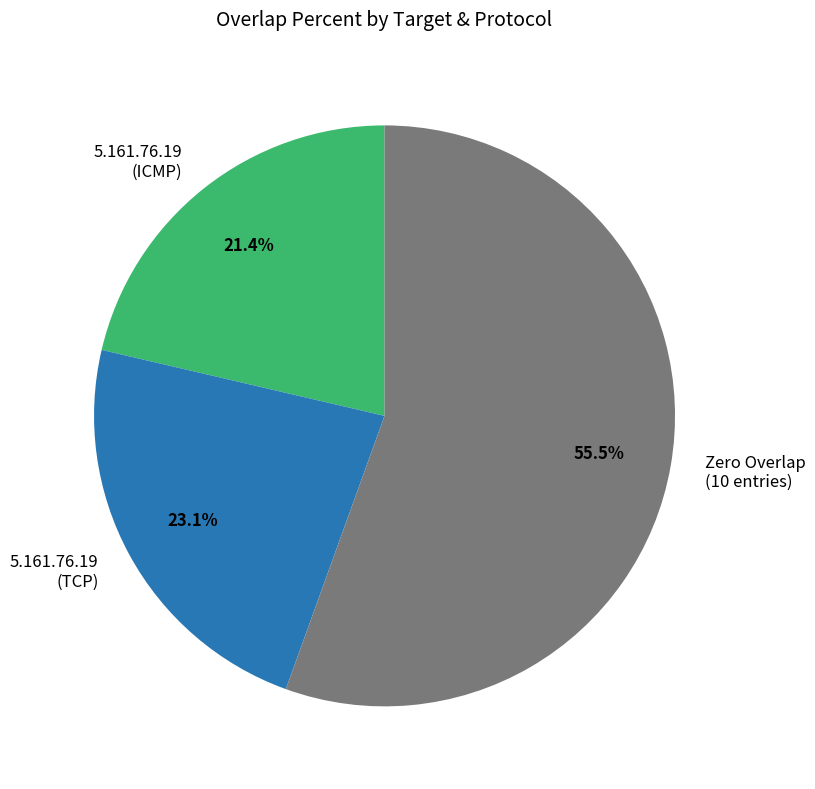

Which slice is the smallest?

5.161.76.19 (ICMP)